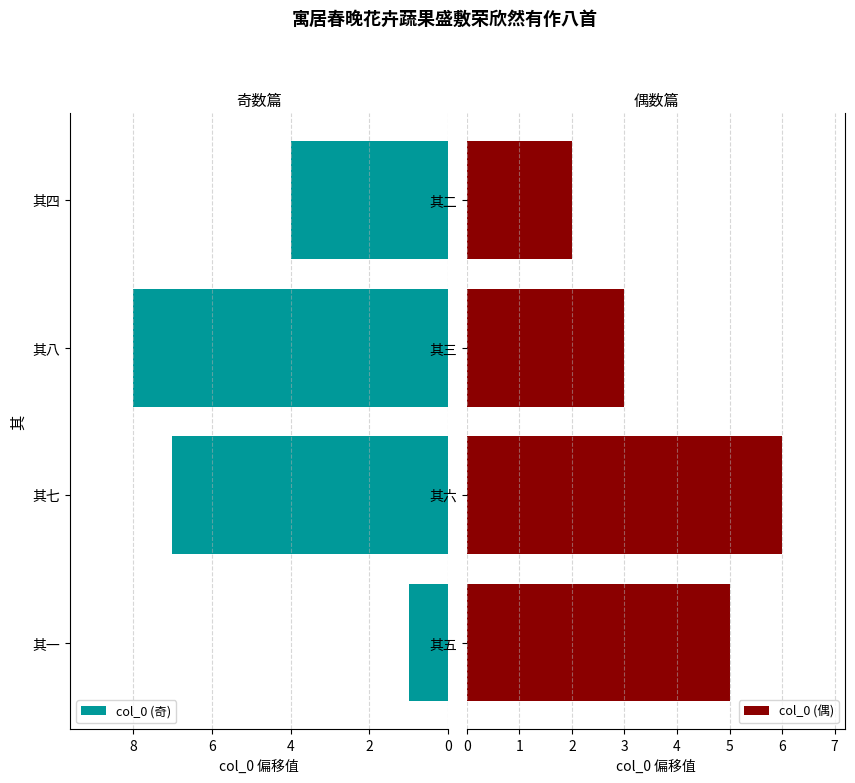

What is the difference between the second highest and second lowest values in the col_0 (奇) series?

3